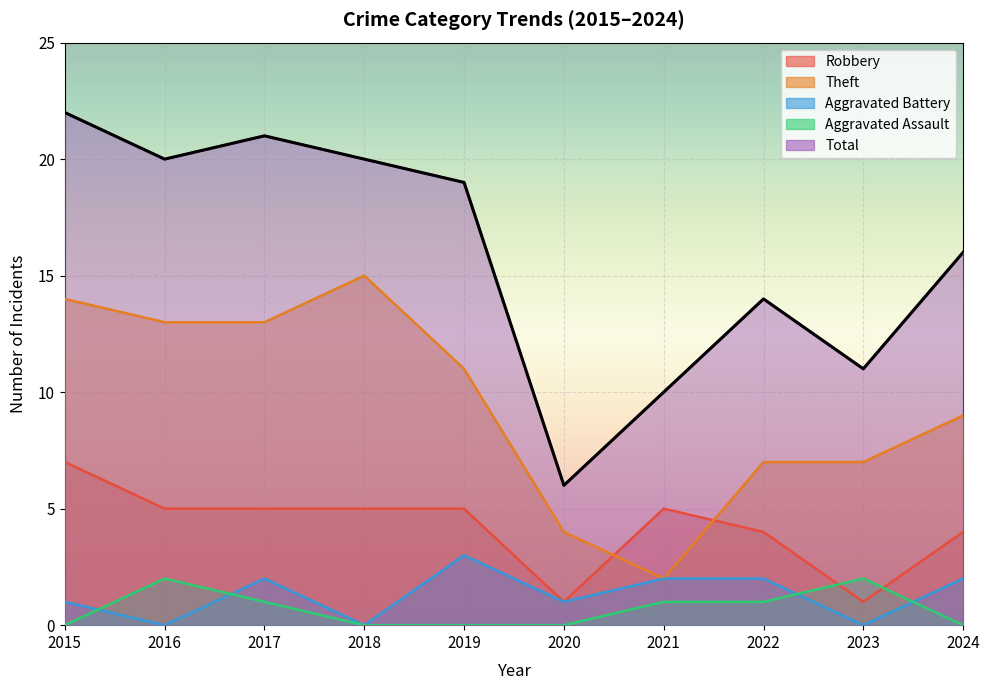

How many lines are shown in the chart?

5